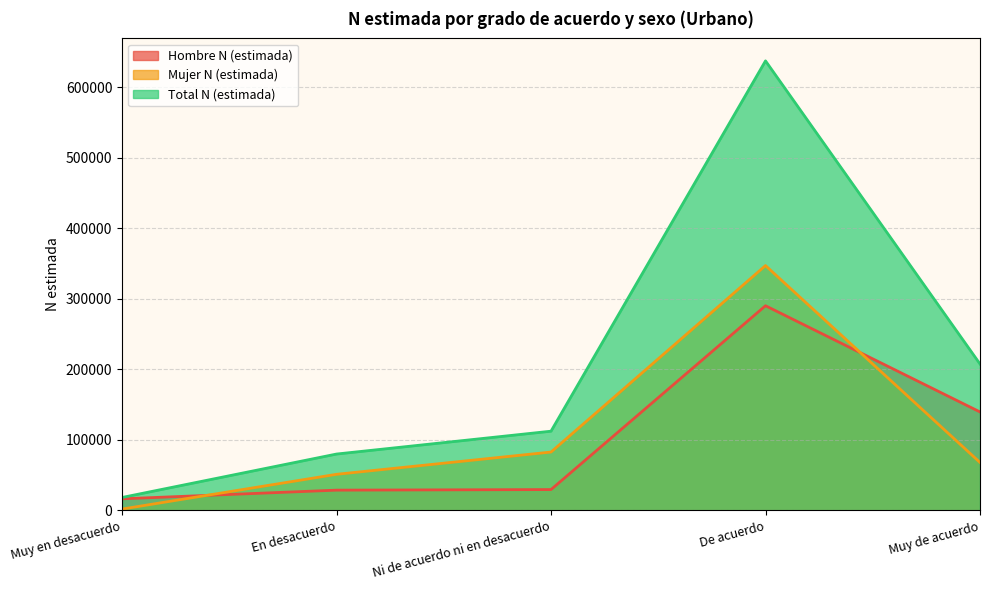

How many values in the Hombre N (estimada) series are below 29554?

2